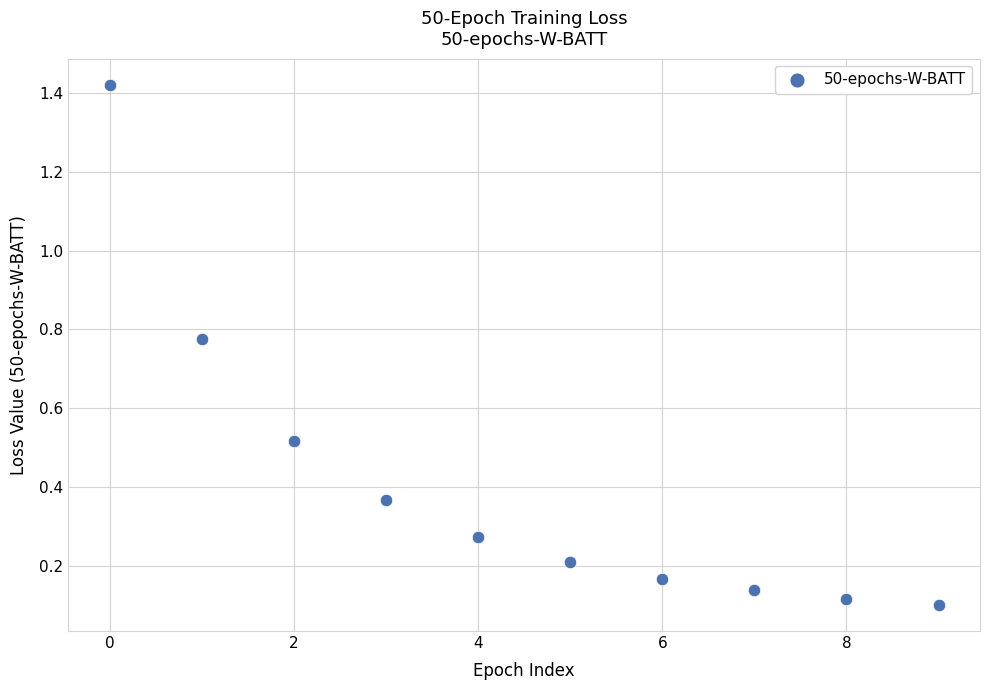

What is the range of Y values (max minus min)?

1.3